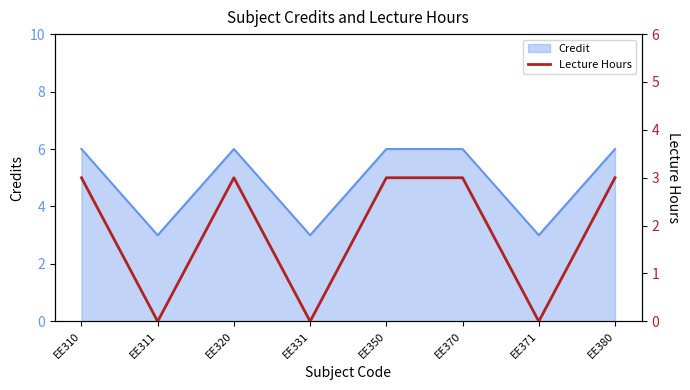

The Credit series shows 6 at EE370. True or false?

True